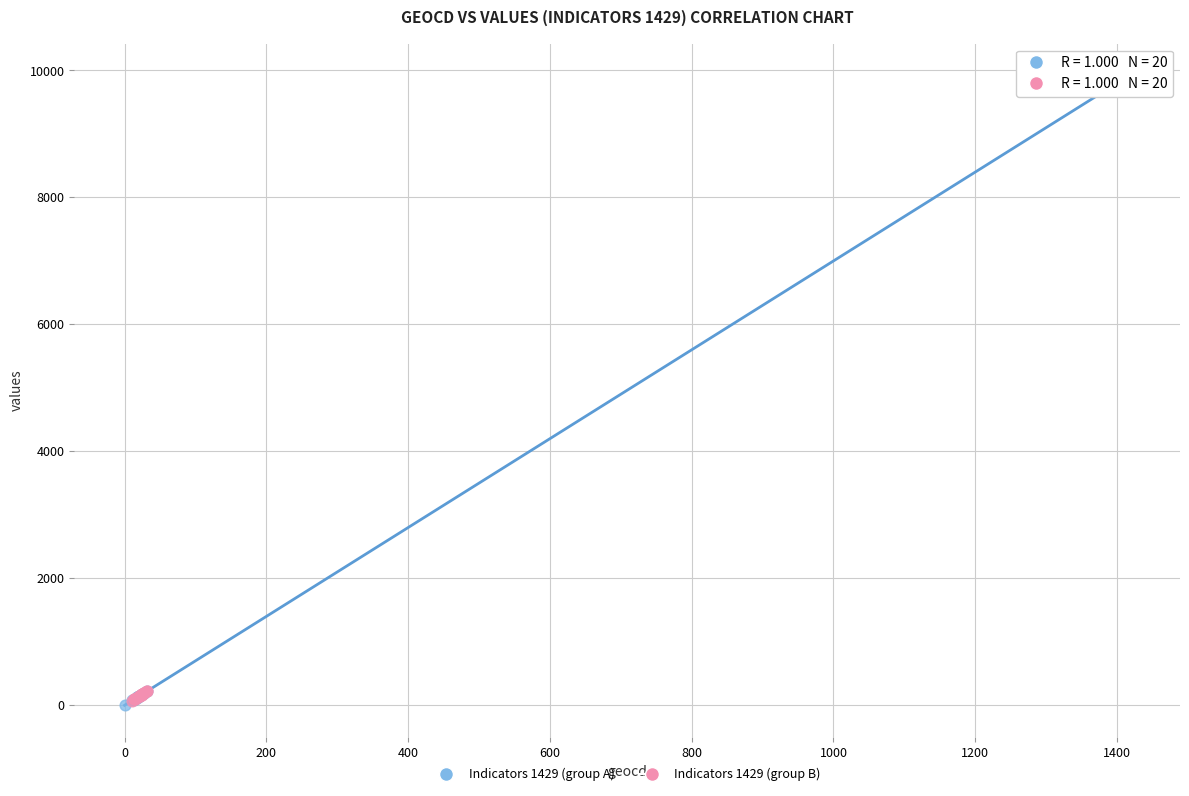

Which series reaches the maximum Y coordinate?

Indicators 1429 (group A)